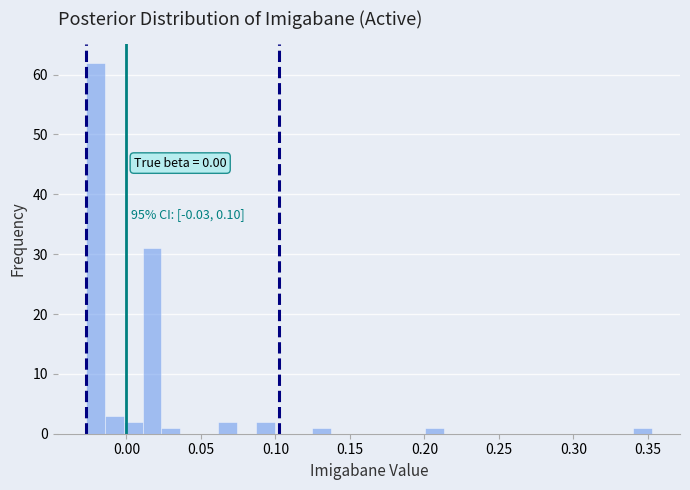

Around what value on the x-axis is the tallest bar? Give the approximate position of its centre, as read against the axis.

-0.020